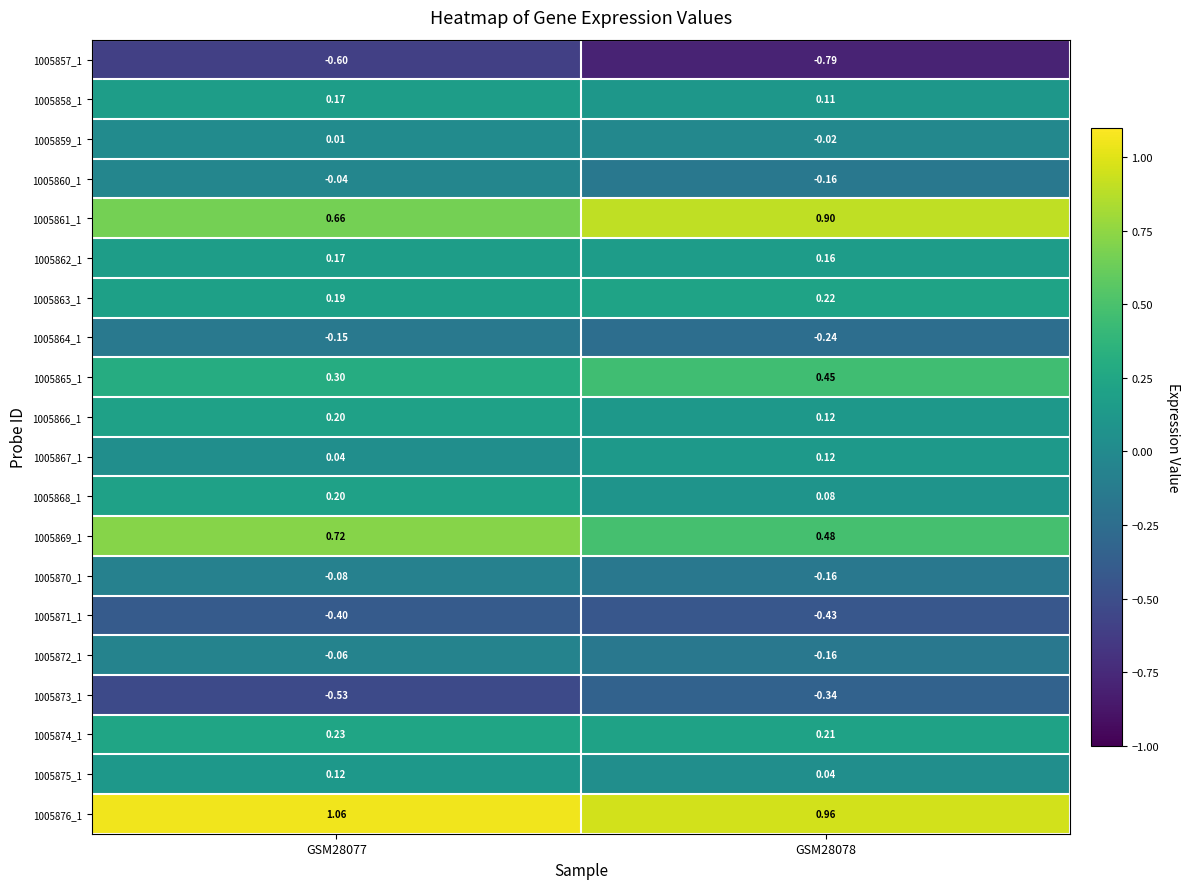

At which category does the chart reach its peak across all series?

GSM28077